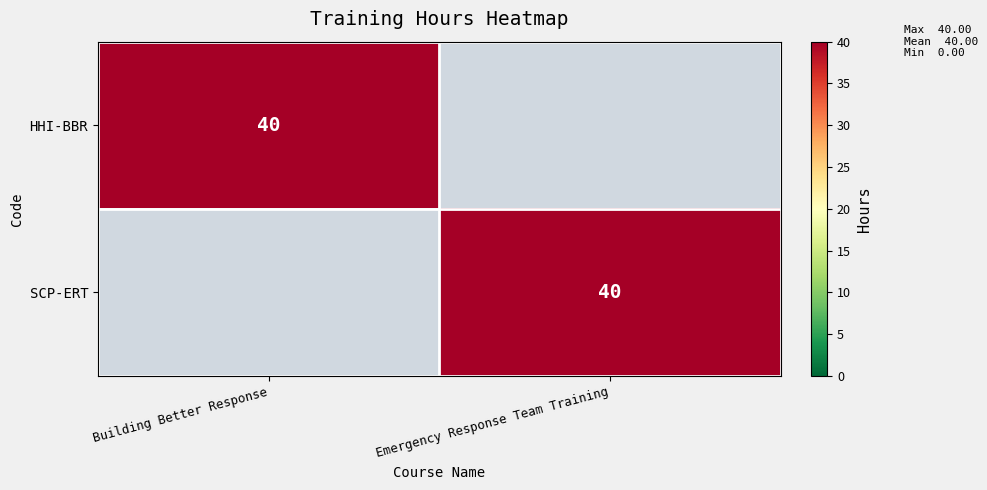

Which category has the lowest value across all series?

Emergency Response Team Training